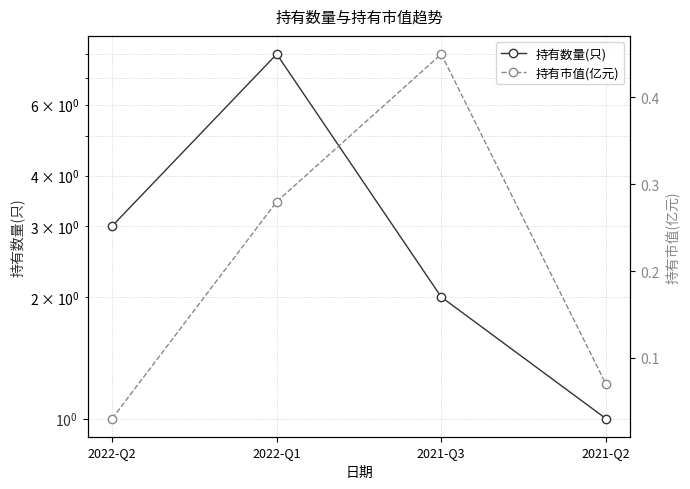

How many lines are shown in the chart?

2